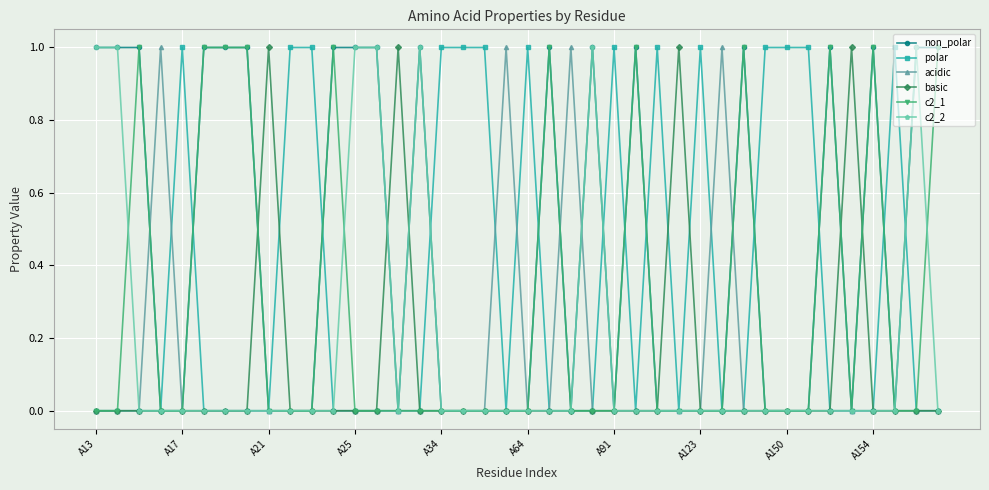

Which series has the largest total across all categories?

non_polar